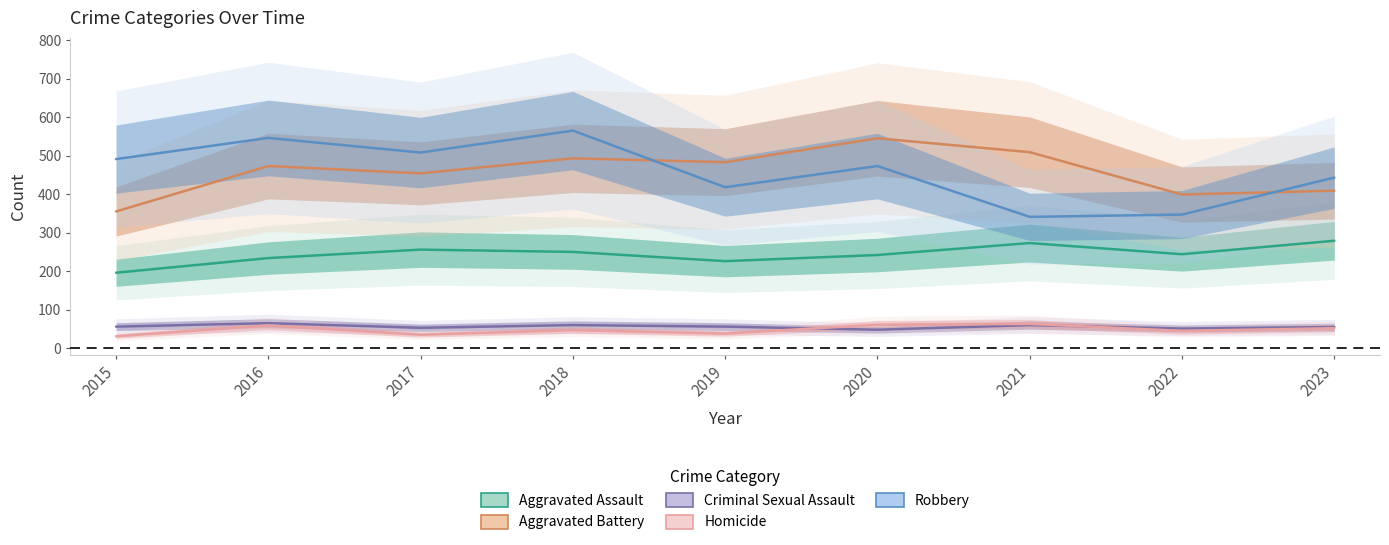

What is the total value across all series at 2015?

1129